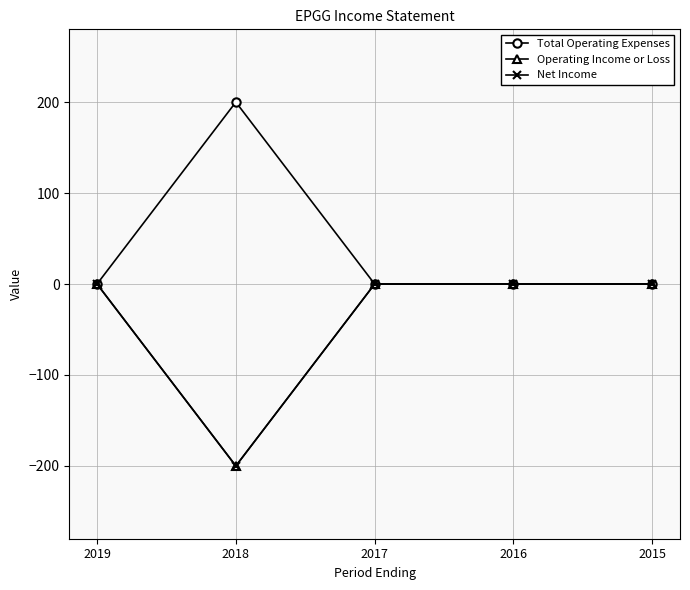

Reading left to right, extract all data points from this chart.

Total Operating Expenses: 0	200	0	0	0
Operating Income or Loss: 0	-200	0	0	0
Net Income: 0	-200	0	0	0